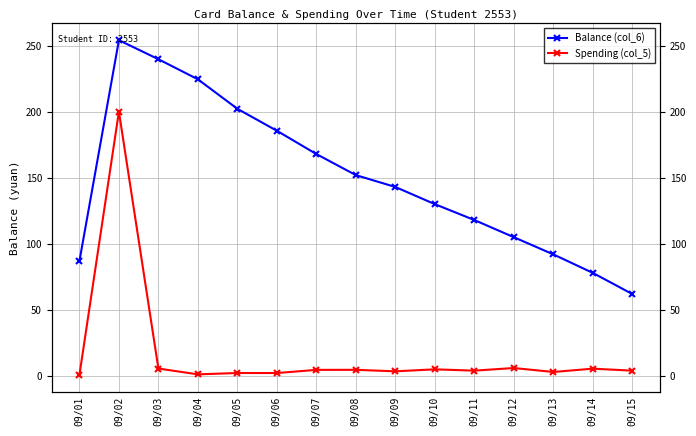

Is this an area chart (filled region under the line)?

No